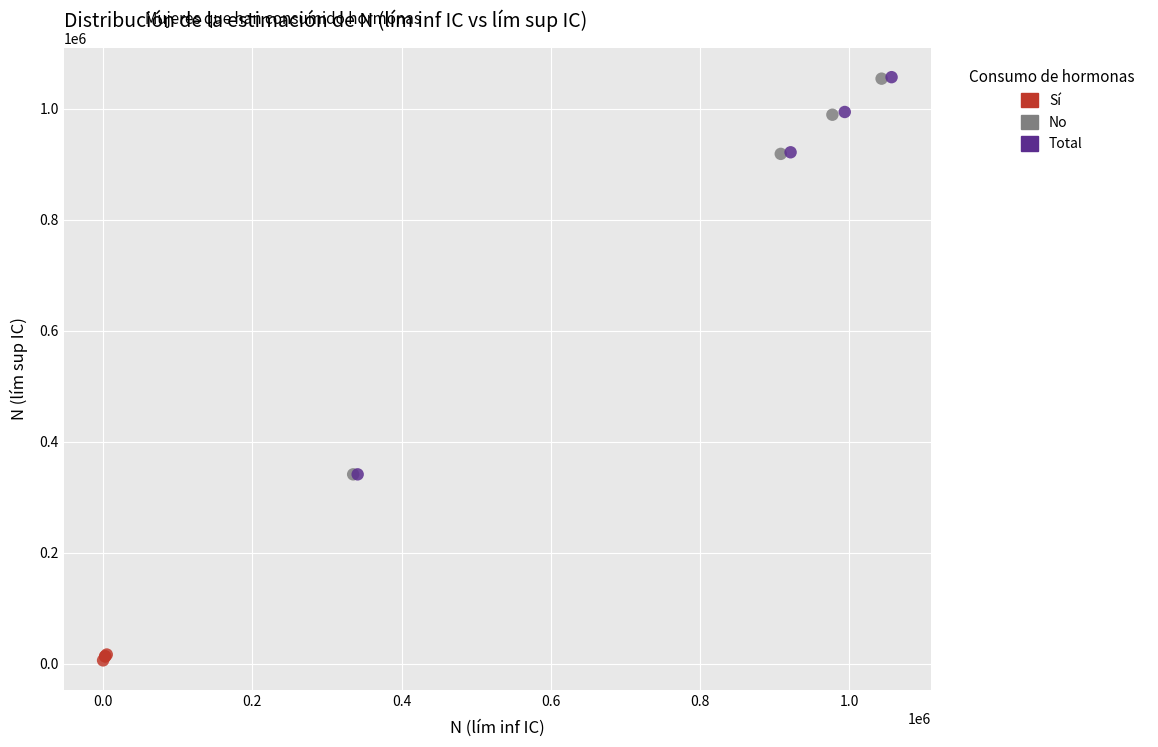

Which series has the widest spread of Y values?

Total